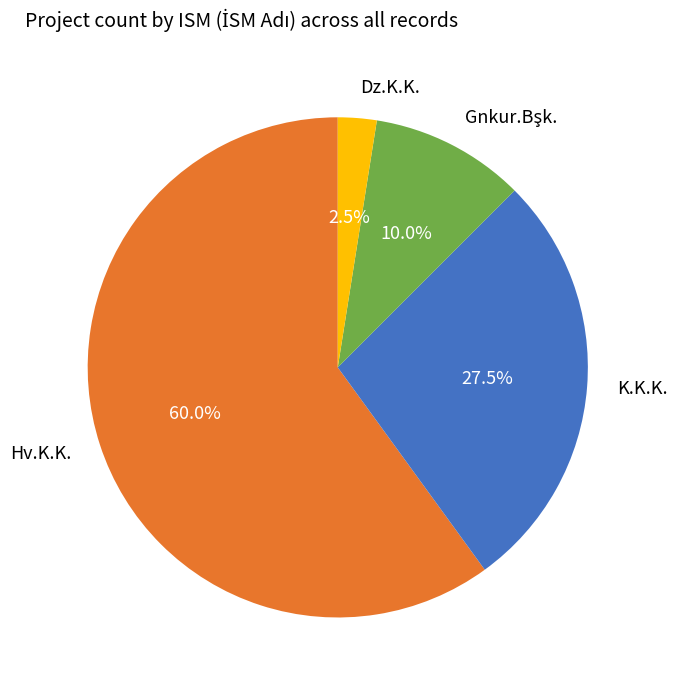

Is there any slice that represents more than half of the pie?

Yes